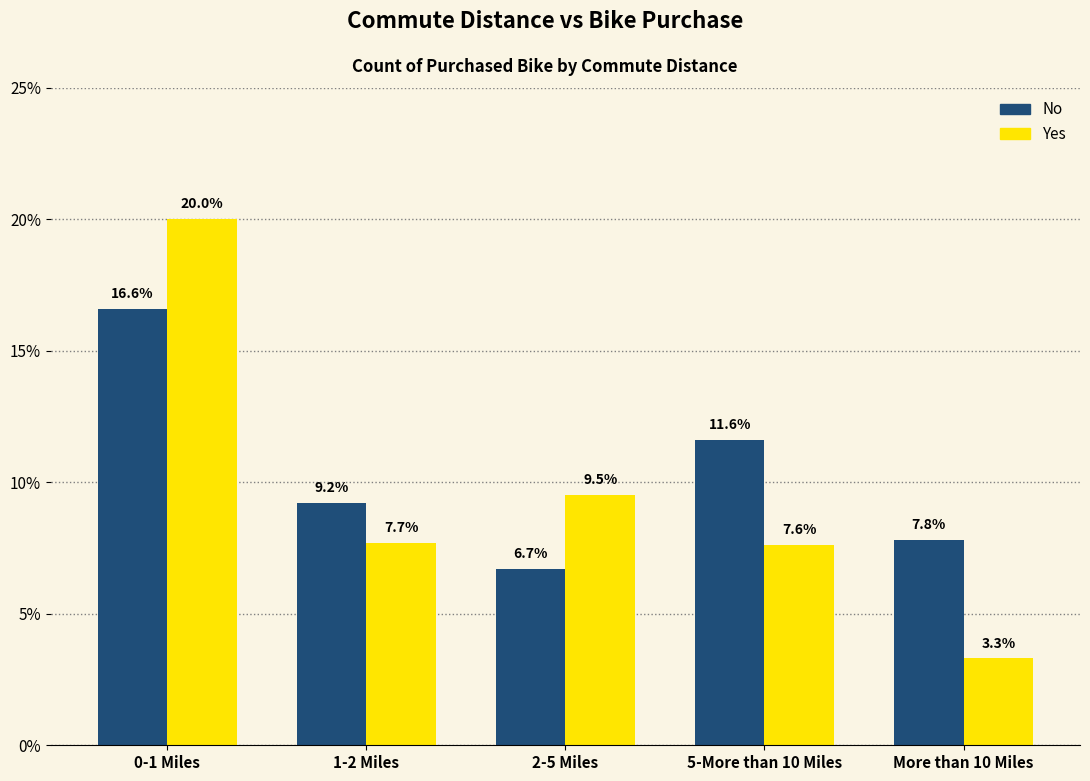

Reading right to left, extract all data points from this chart.

No: 7.8	11.6	6.7	9.2	16.6
Yes: 3.3	7.6	9.5	7.7	20.0